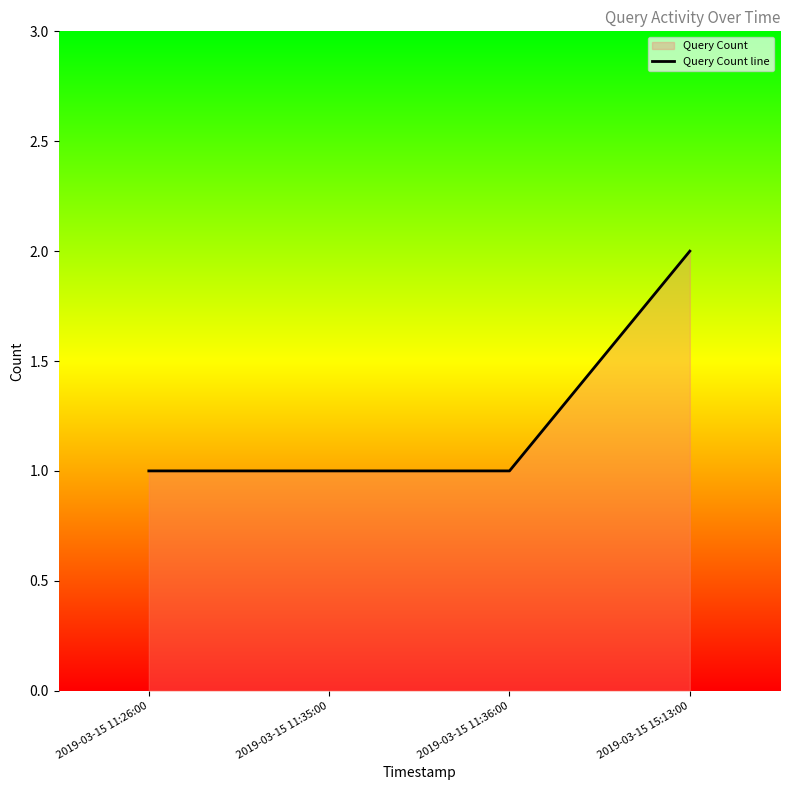

Reading right to left, list all the values displayed in this chart.

2	1	1	1